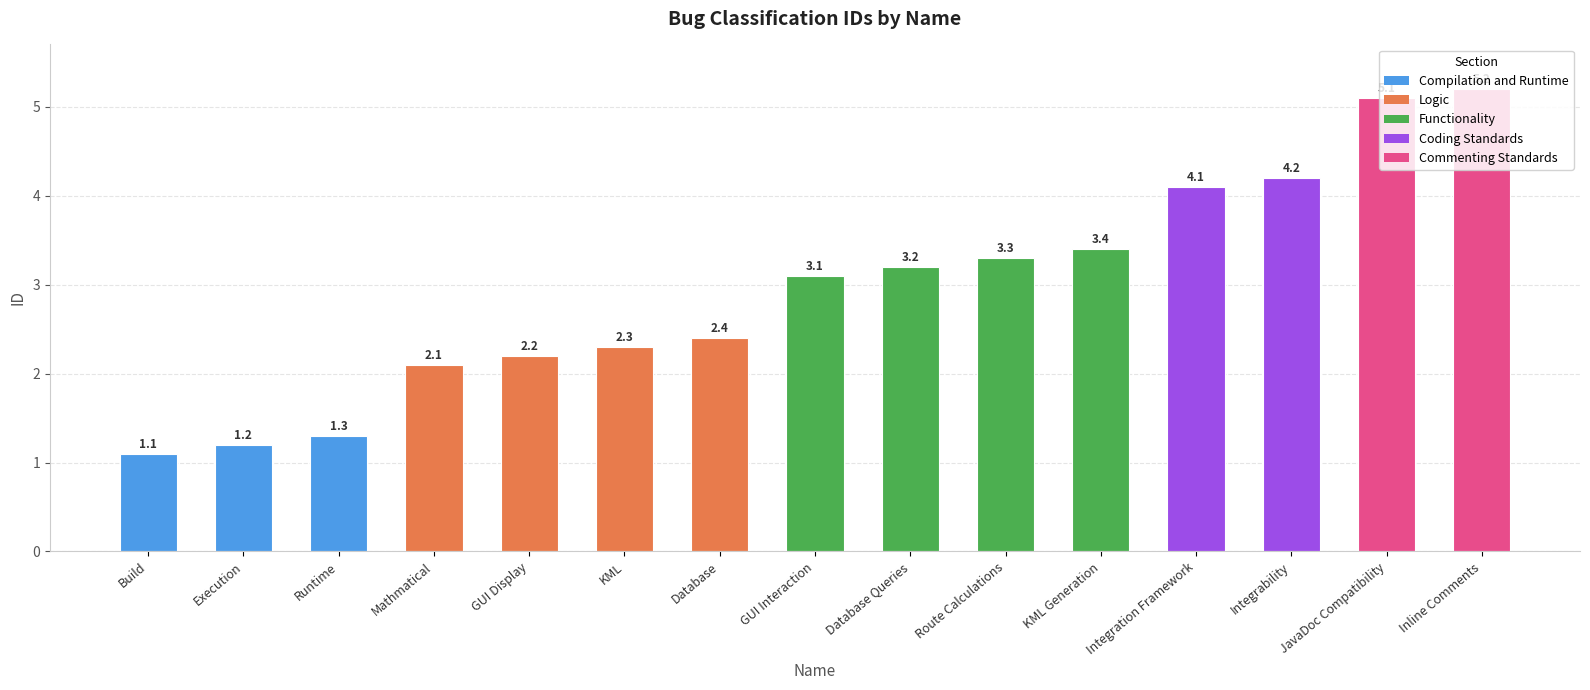

Are the bars horizontal?

No